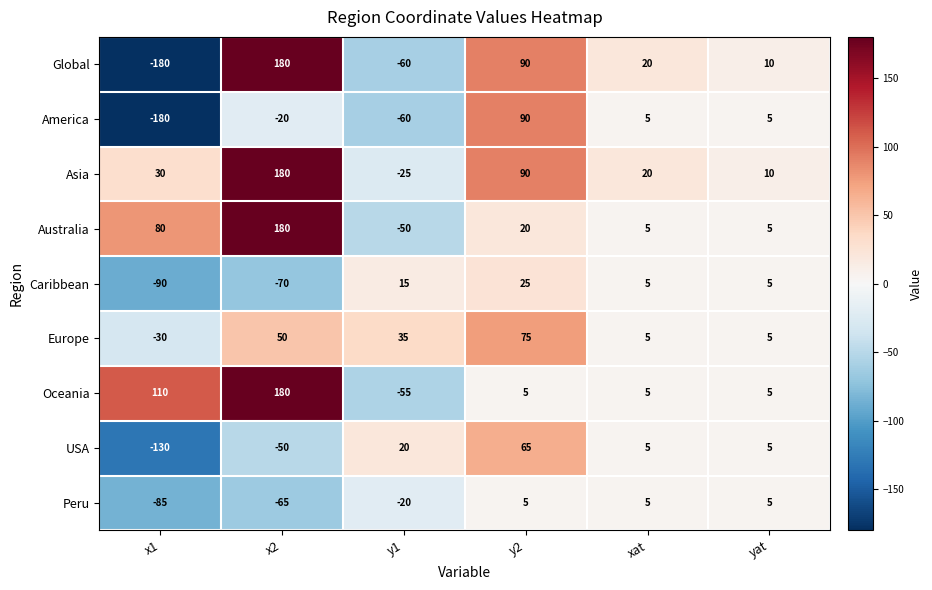

How many negative values does the Asia series have?

1